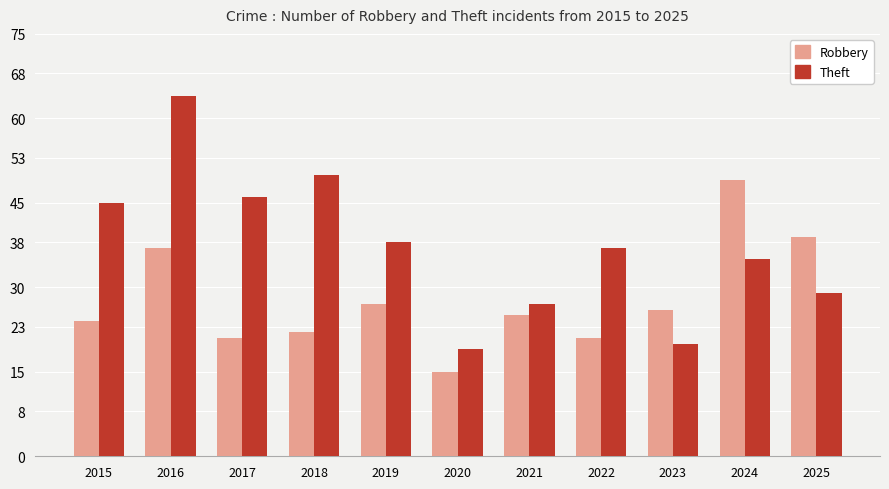

What are all the series names shown in the legend?

Robbery, Theft